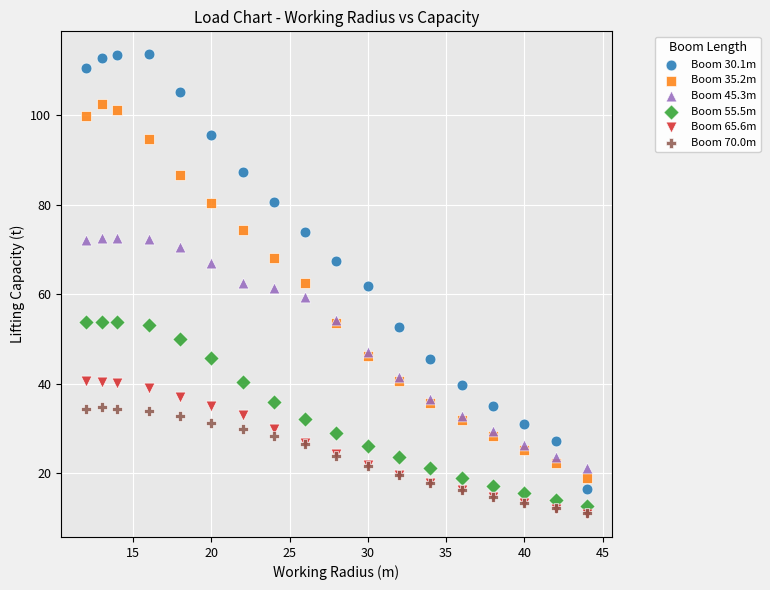

What are all the series names shown in the legend?

Boom 30.1m, Boom 35.2m, Boom 45.3m, Boom 55.5m, Boom 65.6m, Boom 70.0m